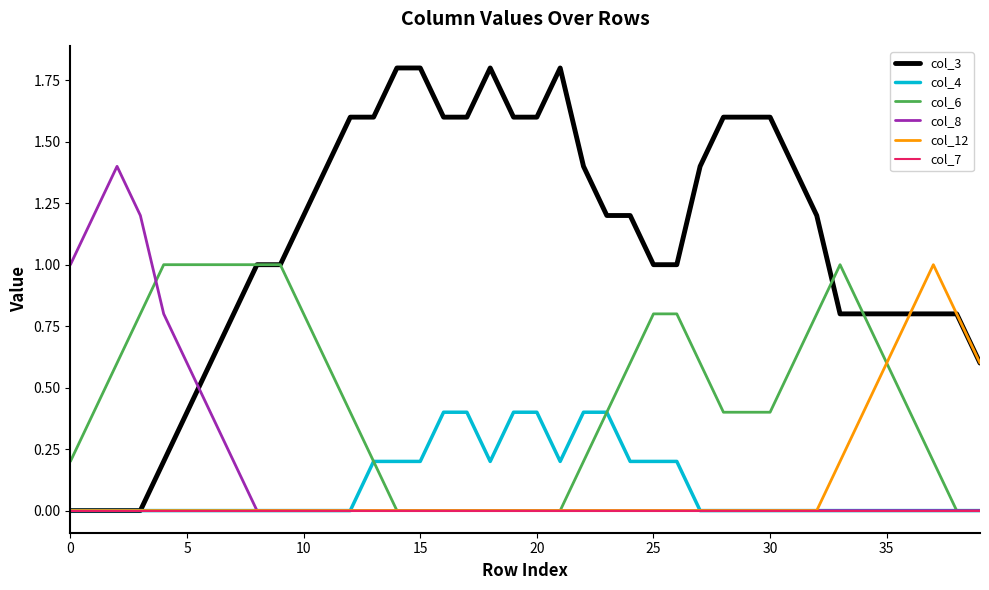

What is the maximum value shown in the chart?

1.8